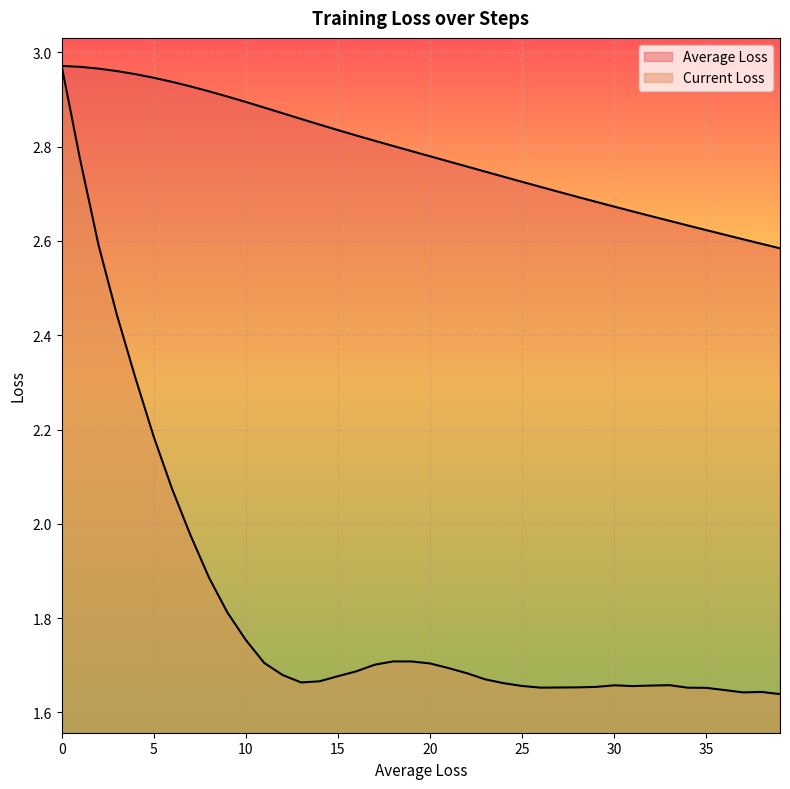

What is the average value of the Current Loss series?

1.8